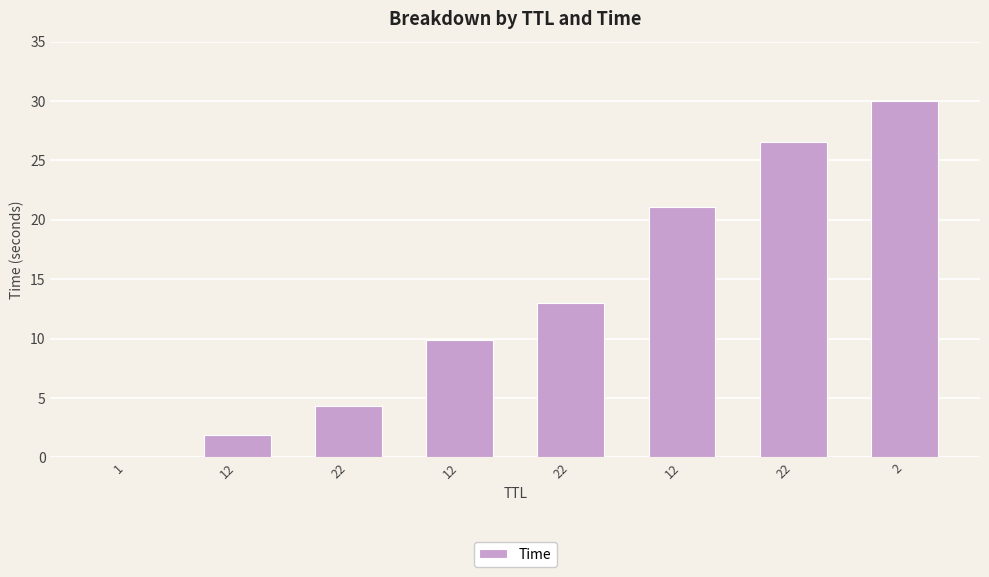

Where is the data nearest to the value 15?

22